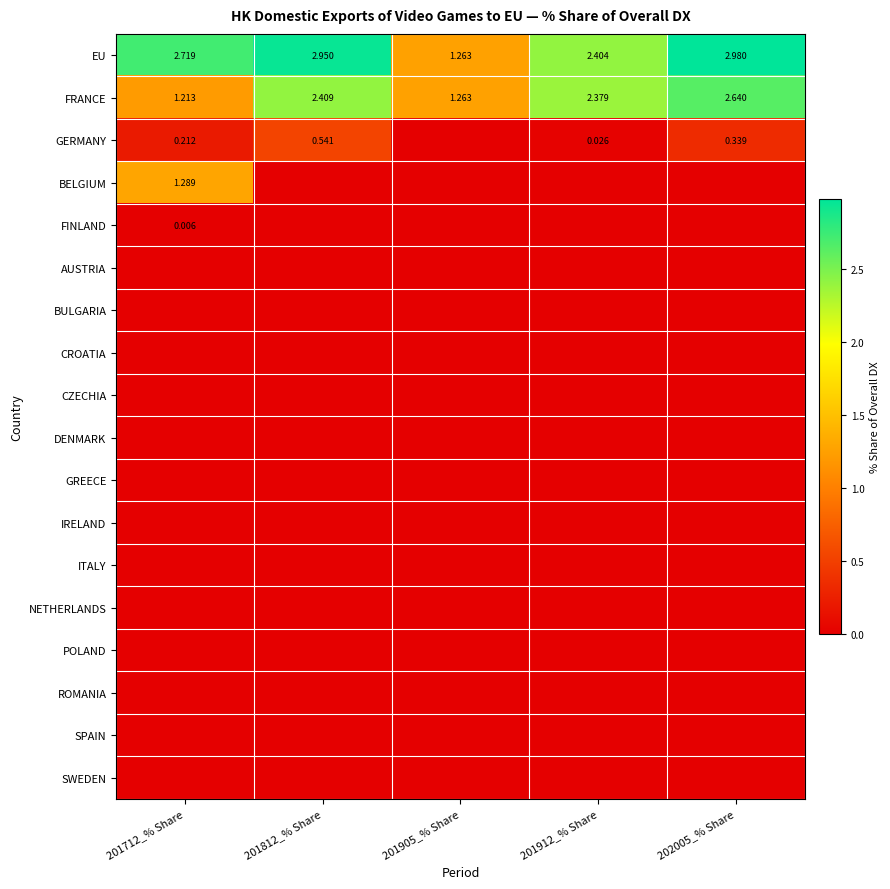

Between 202005_% Share and 201912_% Share, which is larger?

202005_% Share